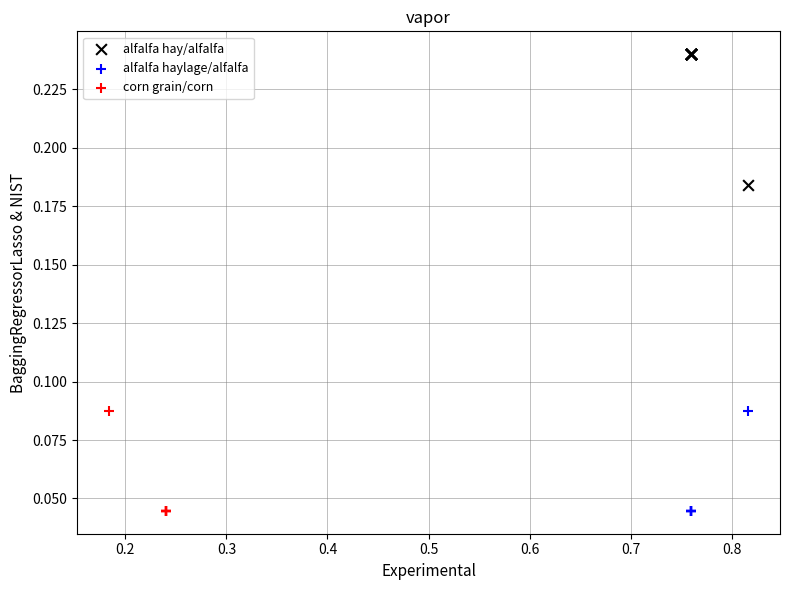

Which series contains the highest Y value?

alfalfa hay/alfalfa